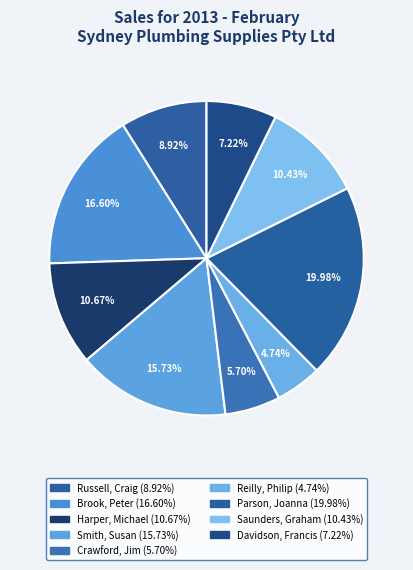

Count the number of slices in the pie.

9